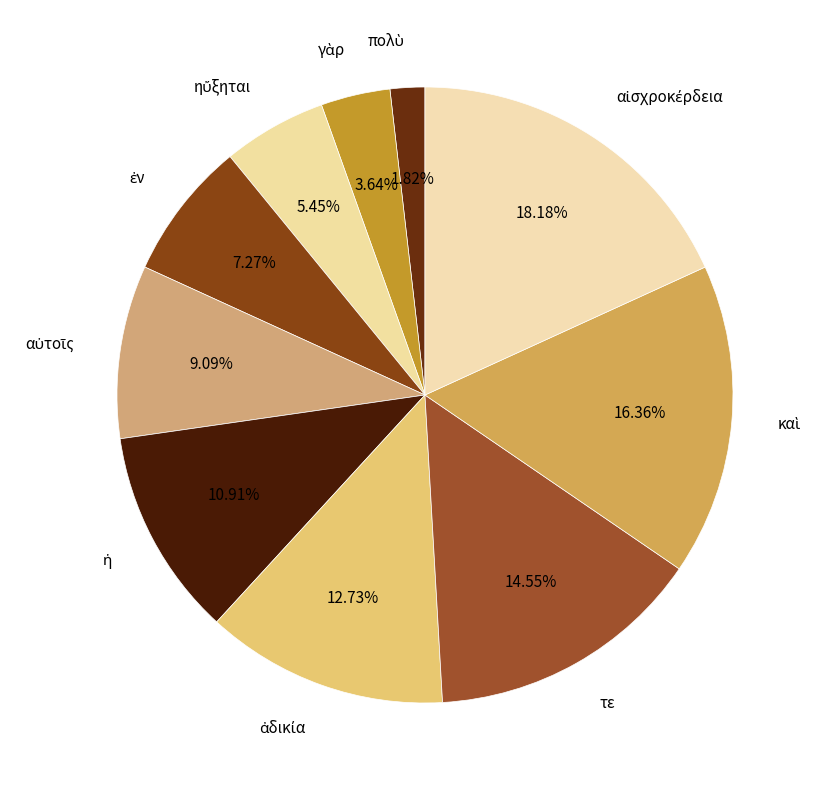

Does any single category account for the majority?

No